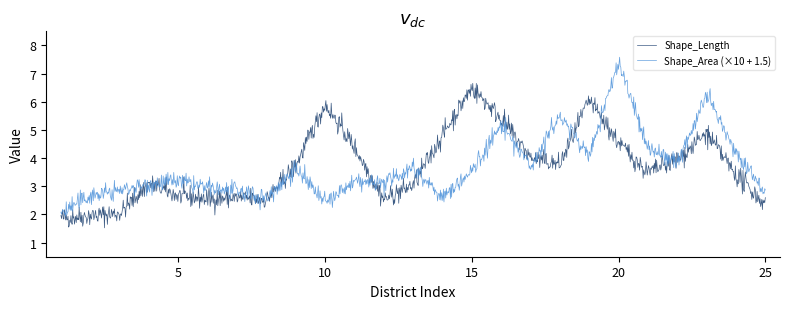

What is the greatest value displayed?

7.6